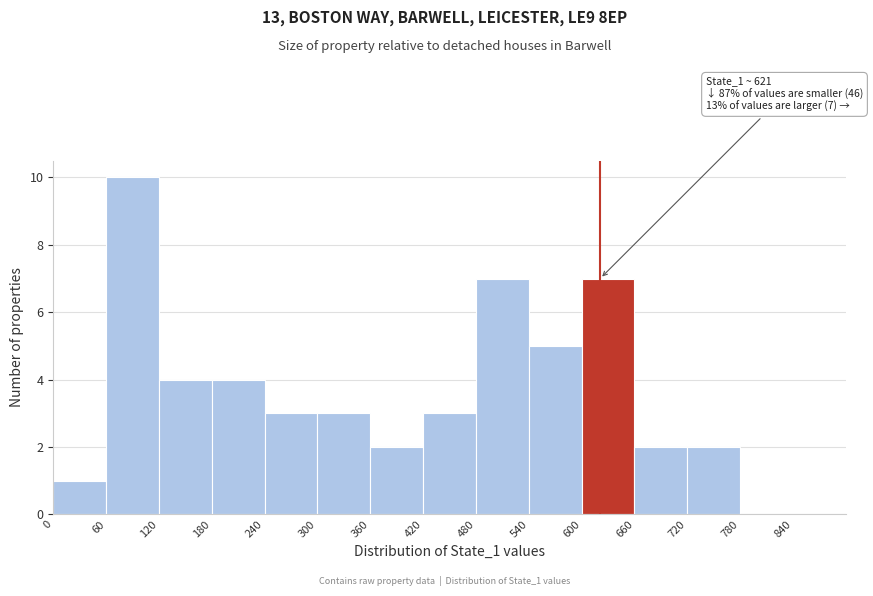

Over which range of the x-axis is the bar tallest?

60 to 120